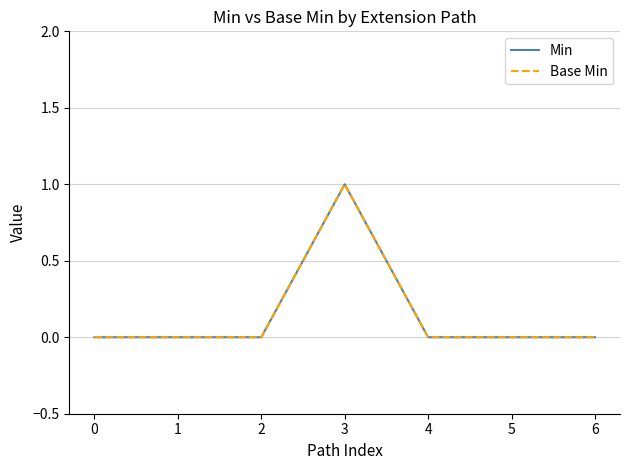

Is the value of Base Min at 0 greater than the value of Min at 5?

No